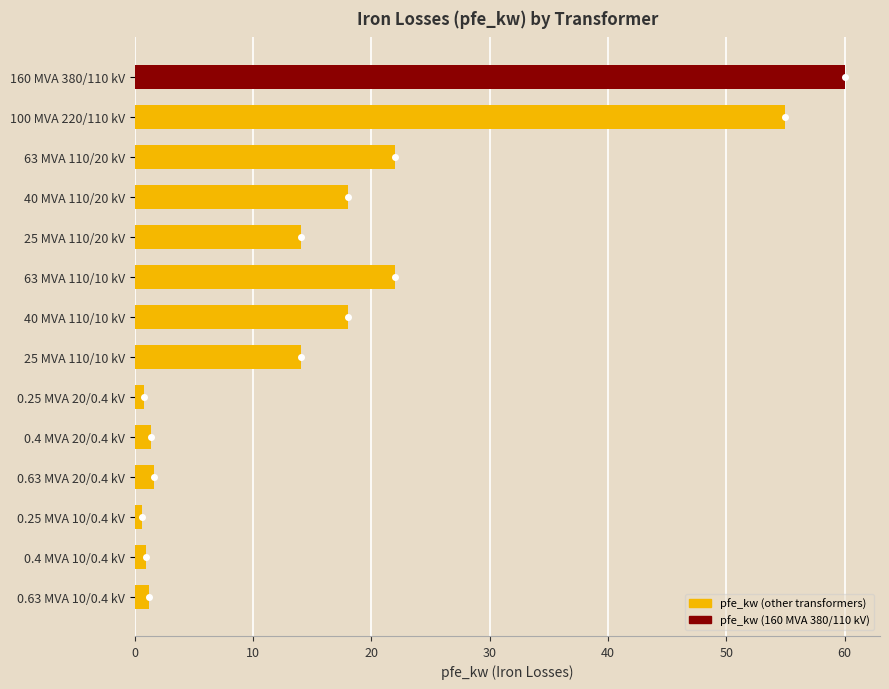

What is the greatest value displayed?

60.0